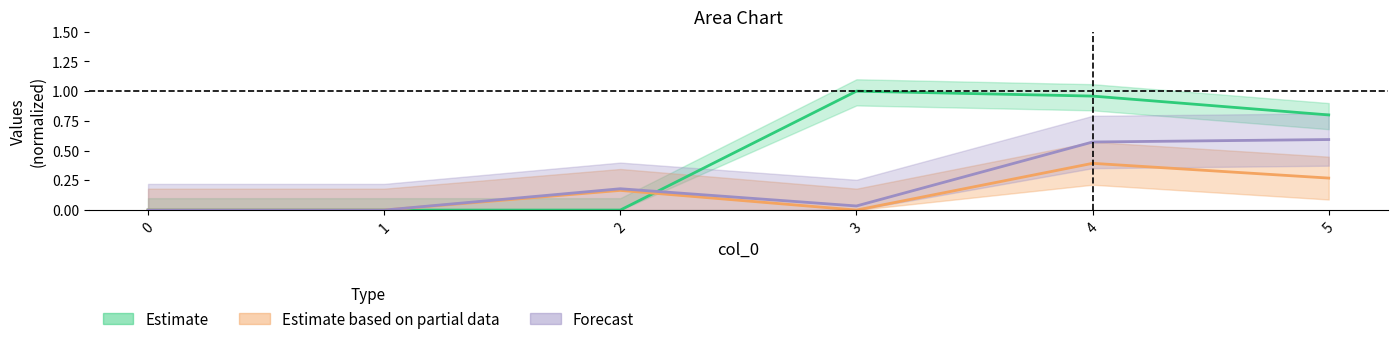

Where do 2 and 3 first cross each other?

2 and 3